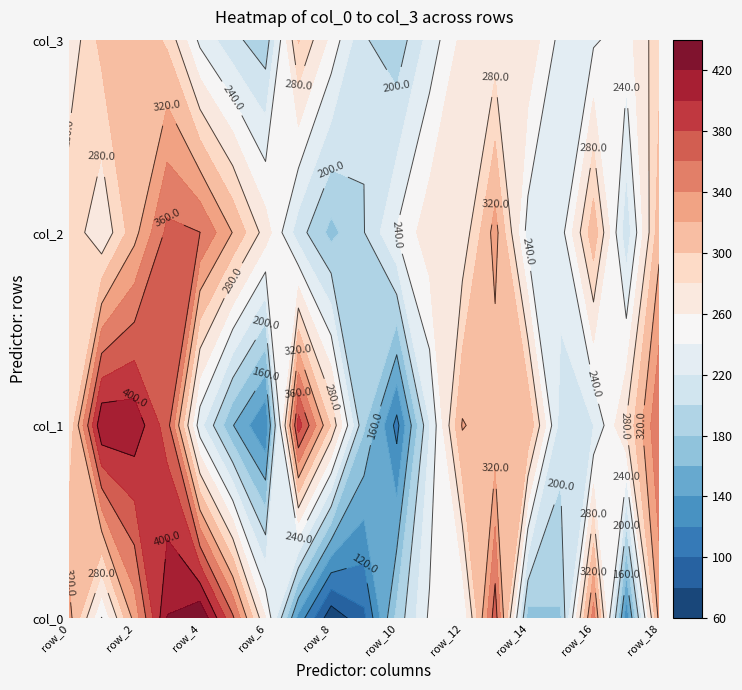

True or false: col_0 has a value of 261.0 at 6.

True